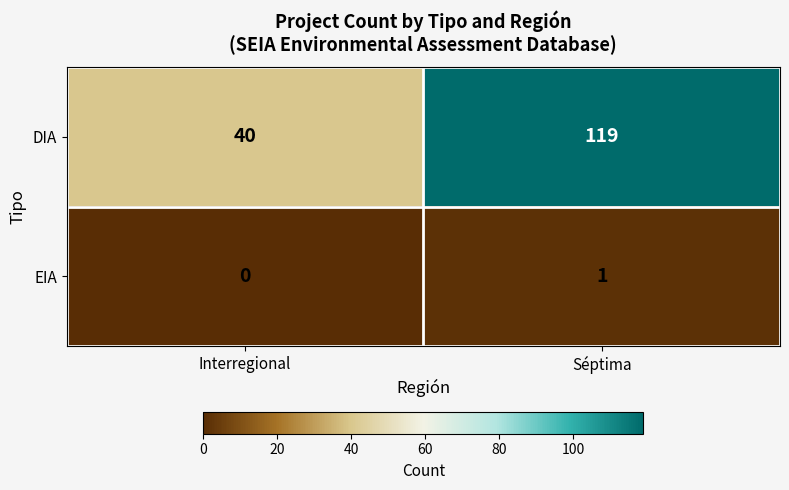

Which series changed the most between Interregional and Séptima?

DIA